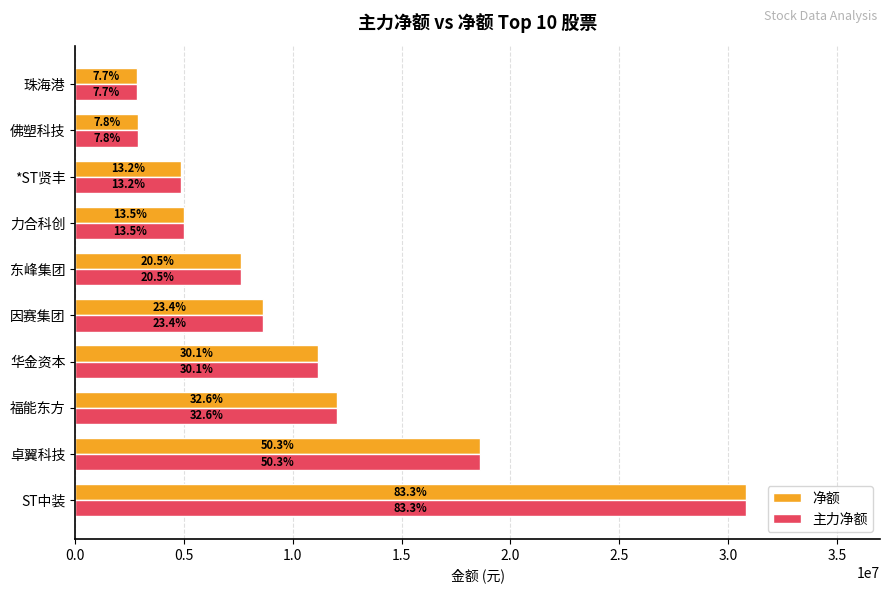

Rank the series by their maximum value, from highest to lowest.

净额, 主力净额